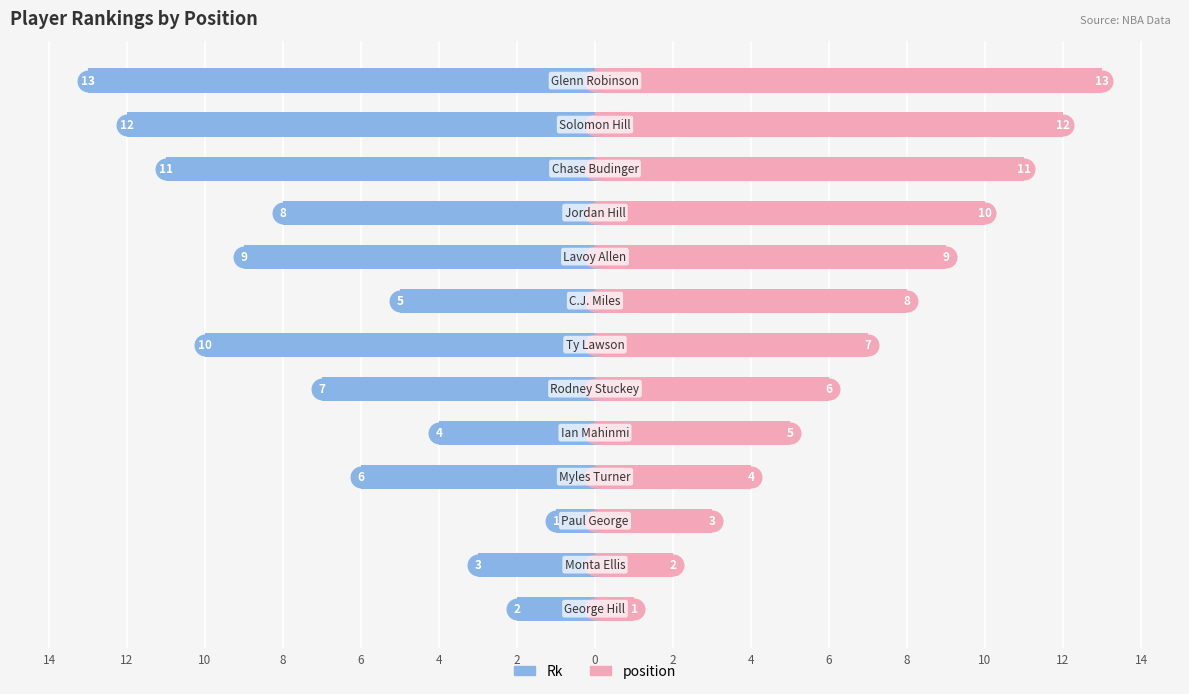

Which series contains the highest Y value?

position